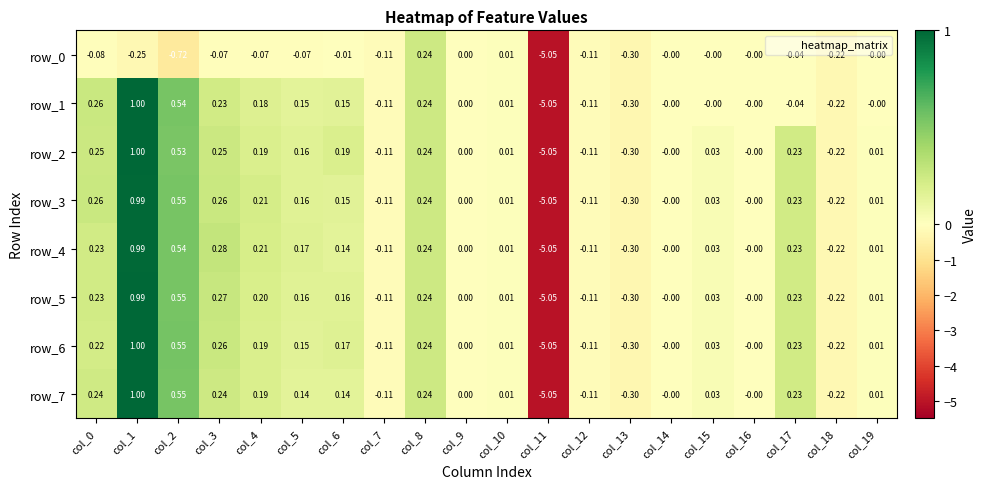

Is the value of row_6 at col_8 greater than the value of row_0 at col_11?

Yes